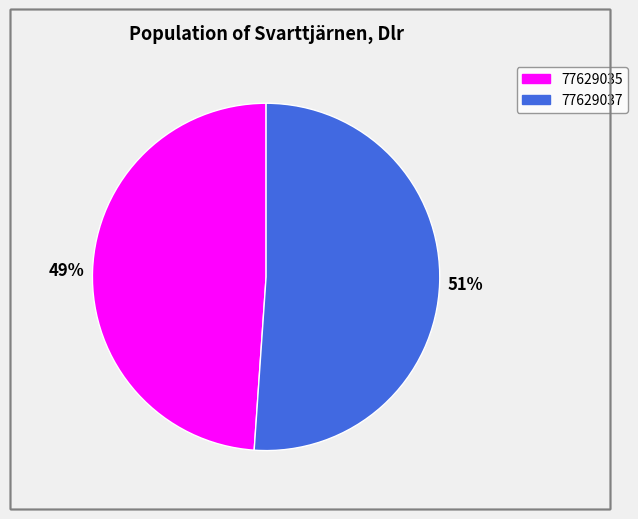

What is the smallest slice in the pie chart?

77629035